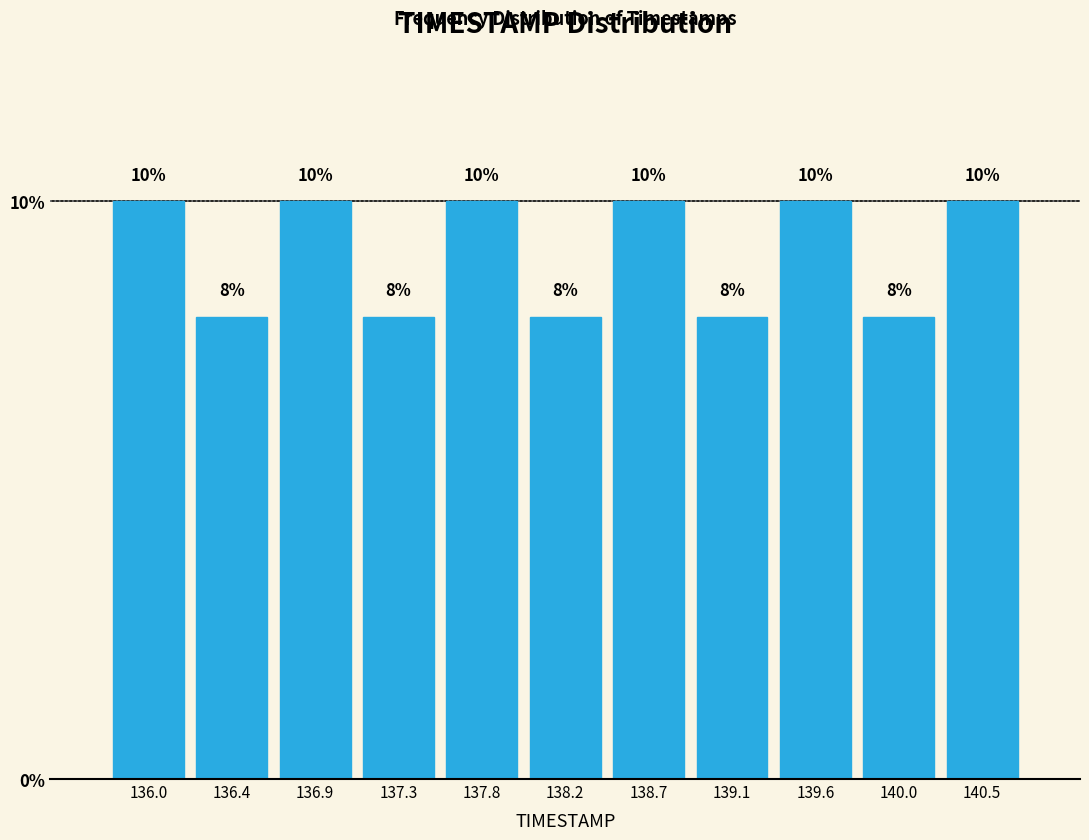

Reading left to right, extract all data points from this chart.

10	8	10	8	10	8	10	8	10	8	10